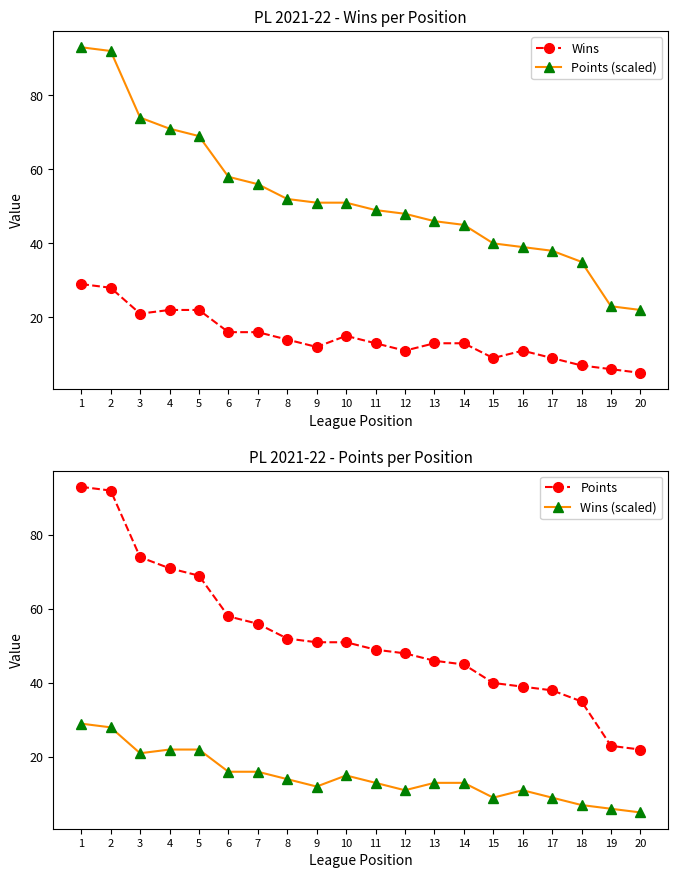

Reading left to right, what are all the values shown in this chart?

Wins: 29	28	21	22	22	16	16	14	12	15	13	11	13	13	9	11	9	7	6	5
Points (scaled): 93	92	74	71	69	58	56	52	51	51	49	48	46	45	40	39	38	35	23	22
Points: 93	92	74	71	69	58	56	52	51	51	49	48	46	45	40	39	38	35	23	22
Wins (scaled): 29	28	21	22	22	16	16	14	12	15	13	11	13	13	9	11	9	7	6	5